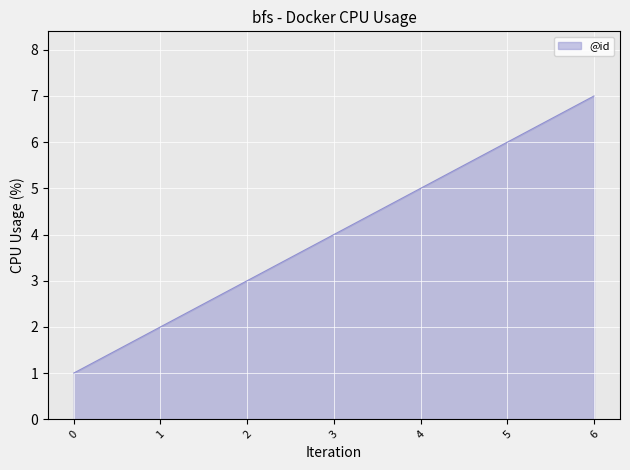

What is the ratio of the value at 2 to the value at 5?

0.5